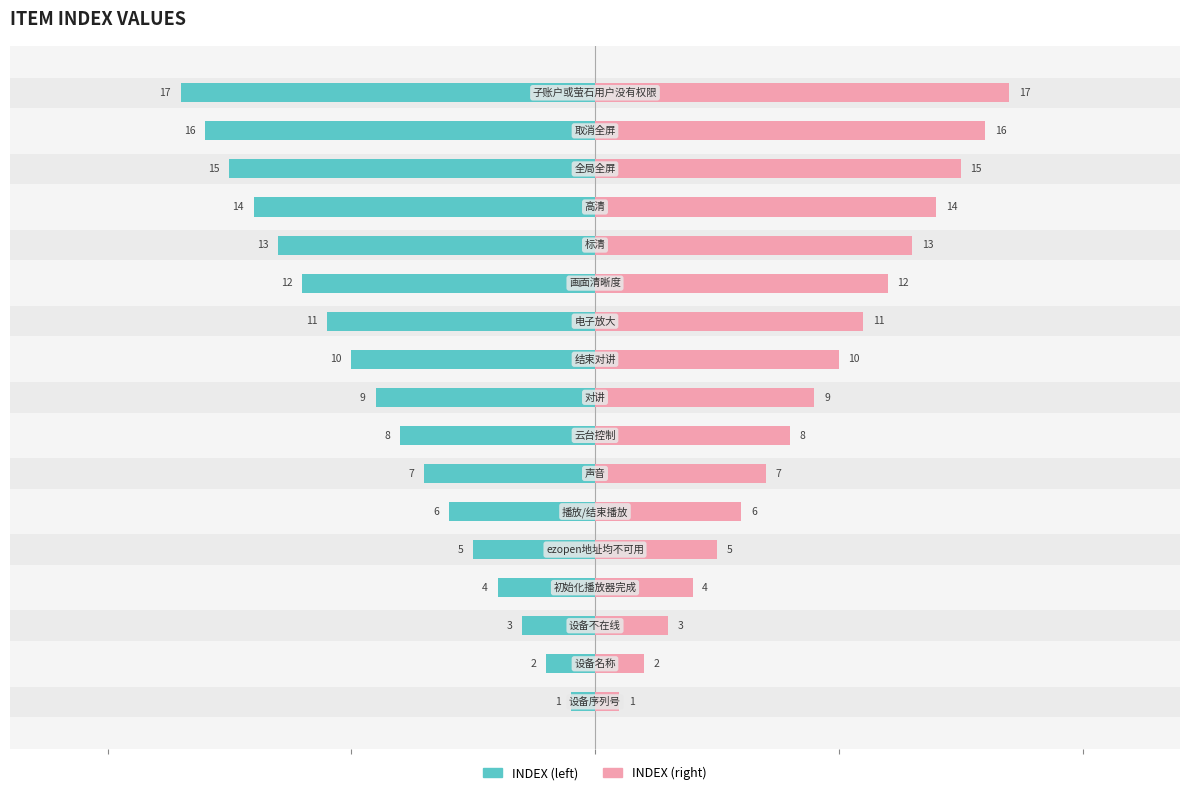

True or false: INDEX (right) has a value of 0.9 at 10.

False